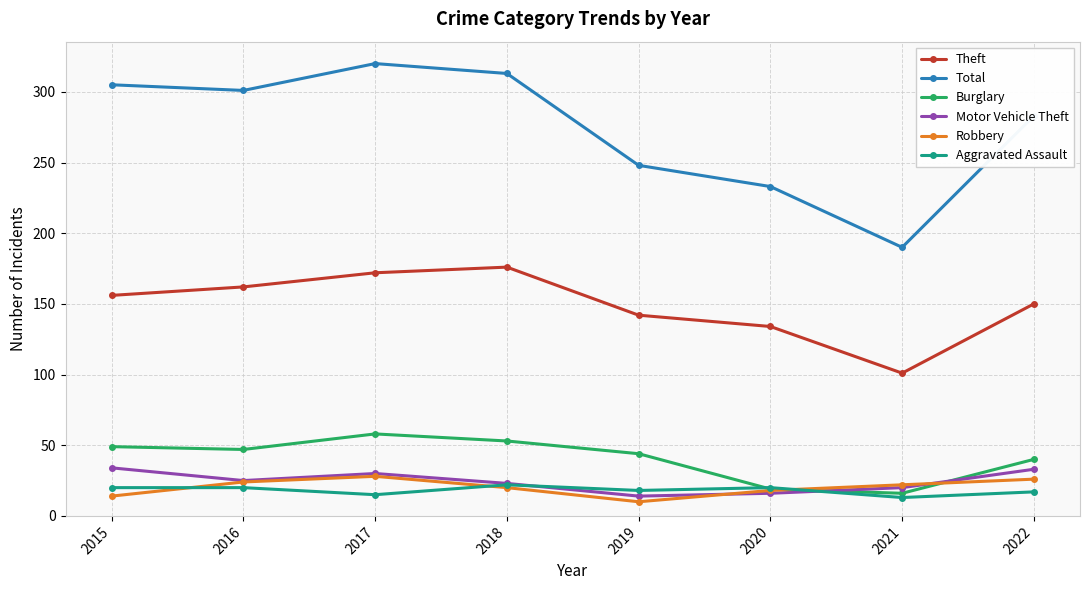

True or false: Motor Vehicle Theft and Theft intersect in this chart.

False